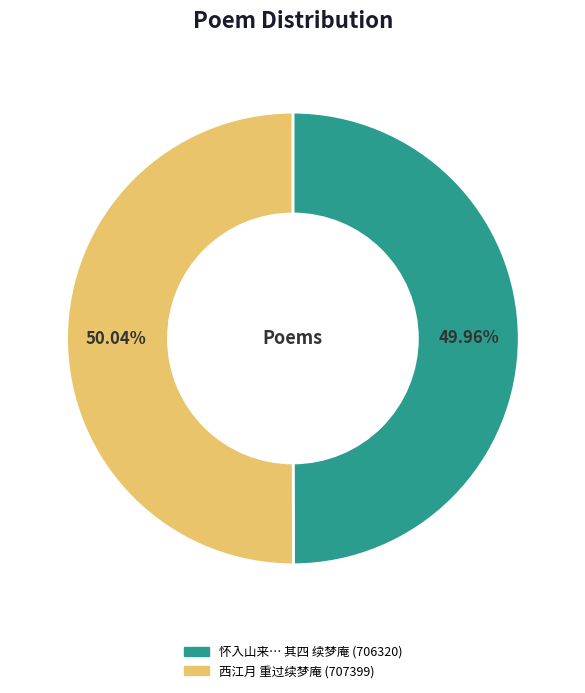

Is there any slice that represents more than half of the pie?

Yes